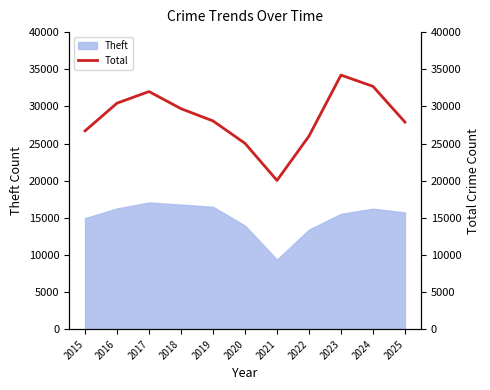

How many data points does each series have?

11